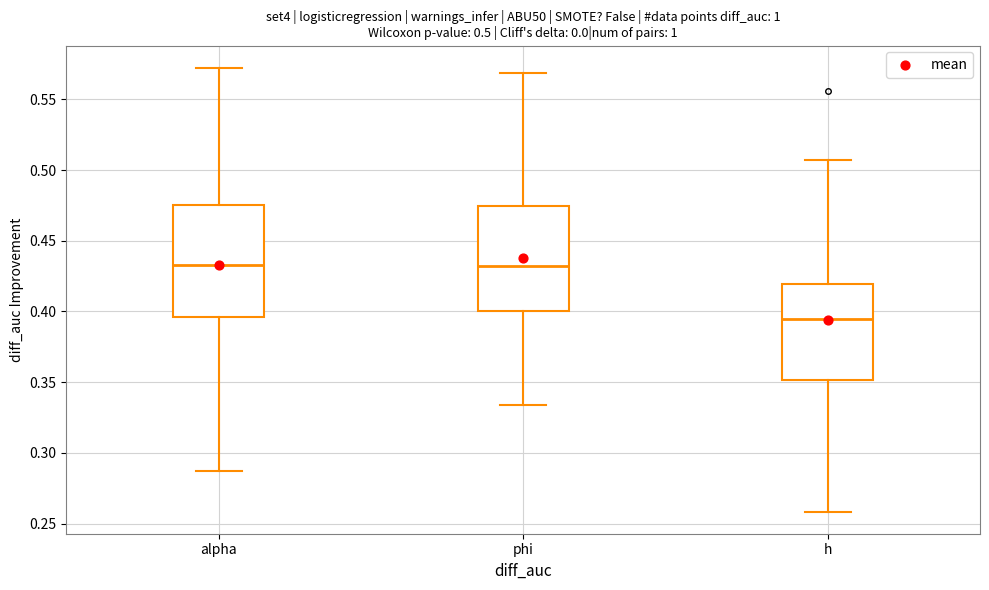

Which box has the lowest median line?

h